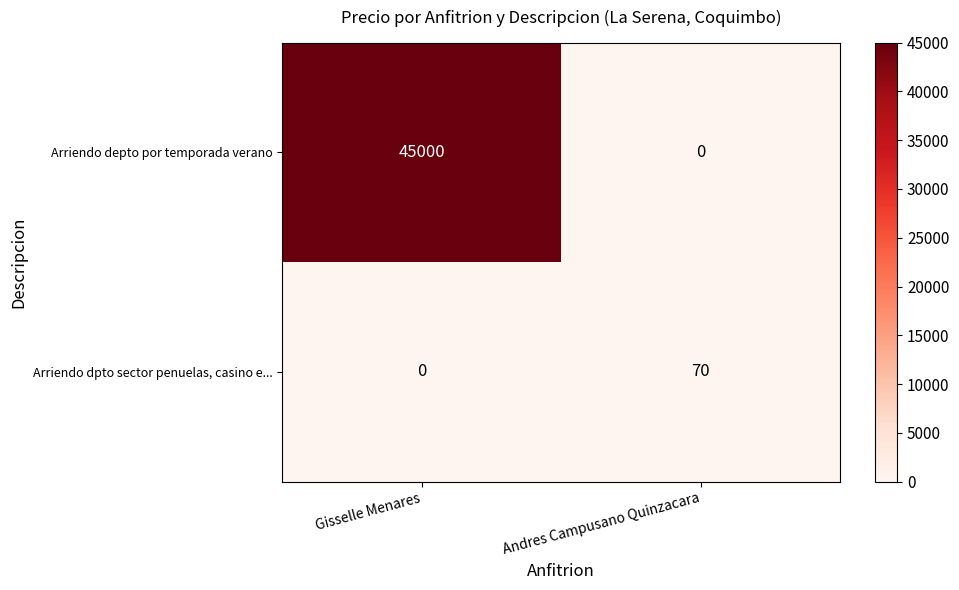

Which label corresponds to the largest value in the chart?

Gisselle Menares